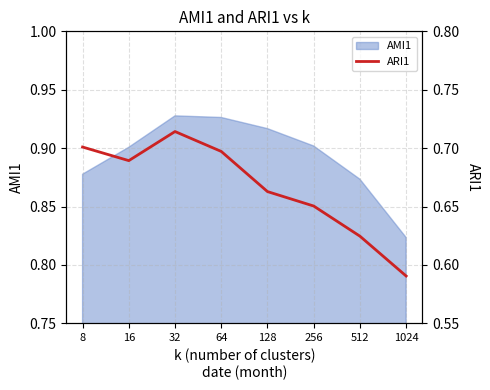

True or false: AMI1 has a value of 1.5 at 512.

False